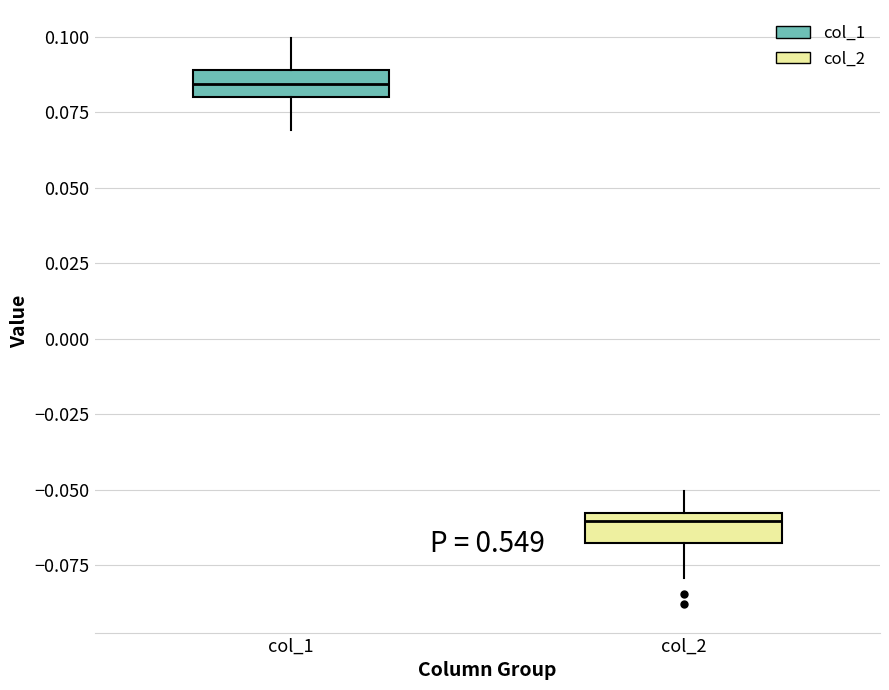

Where does the median line of the box for col_1 sit on the y-axis? The values are not printed on the chart, so give them approximately, as read against the axis.

0.085